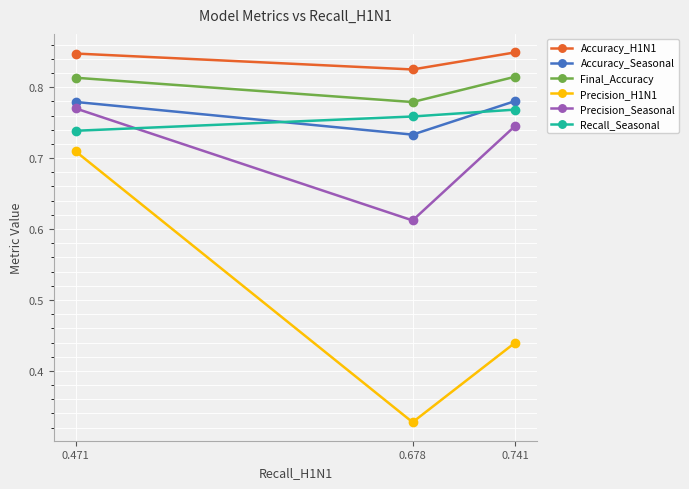

At which category is the sum across all series the highest?

0.471